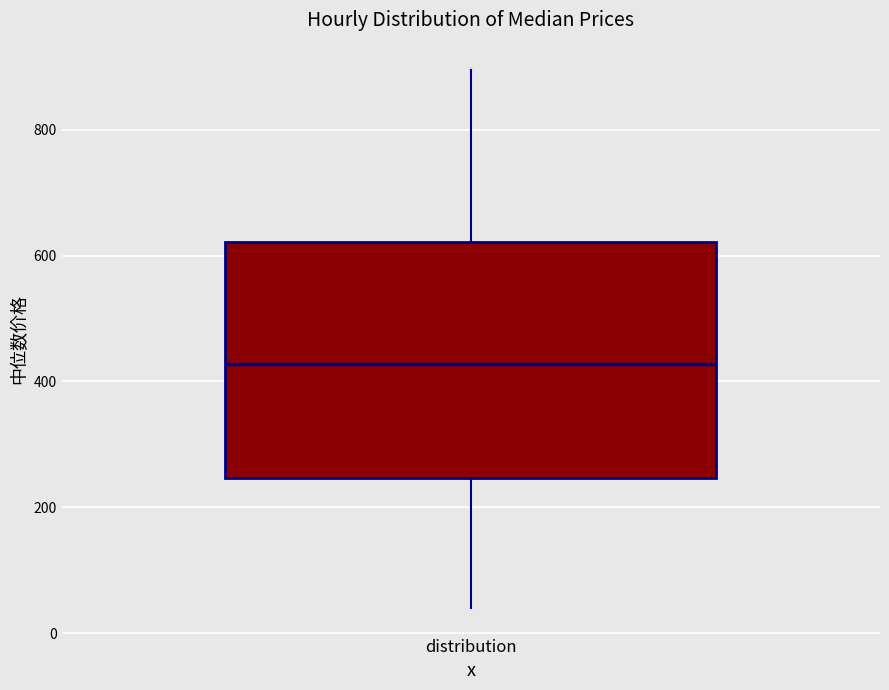

Read this box plot against the y-axis: the position of the median line, the range covered by the box, and the ends of both whiskers. The values are not printed on the chart, so give them approximately, as read against the axis.

median 420, box 240 to 620, whiskers 40 to 900